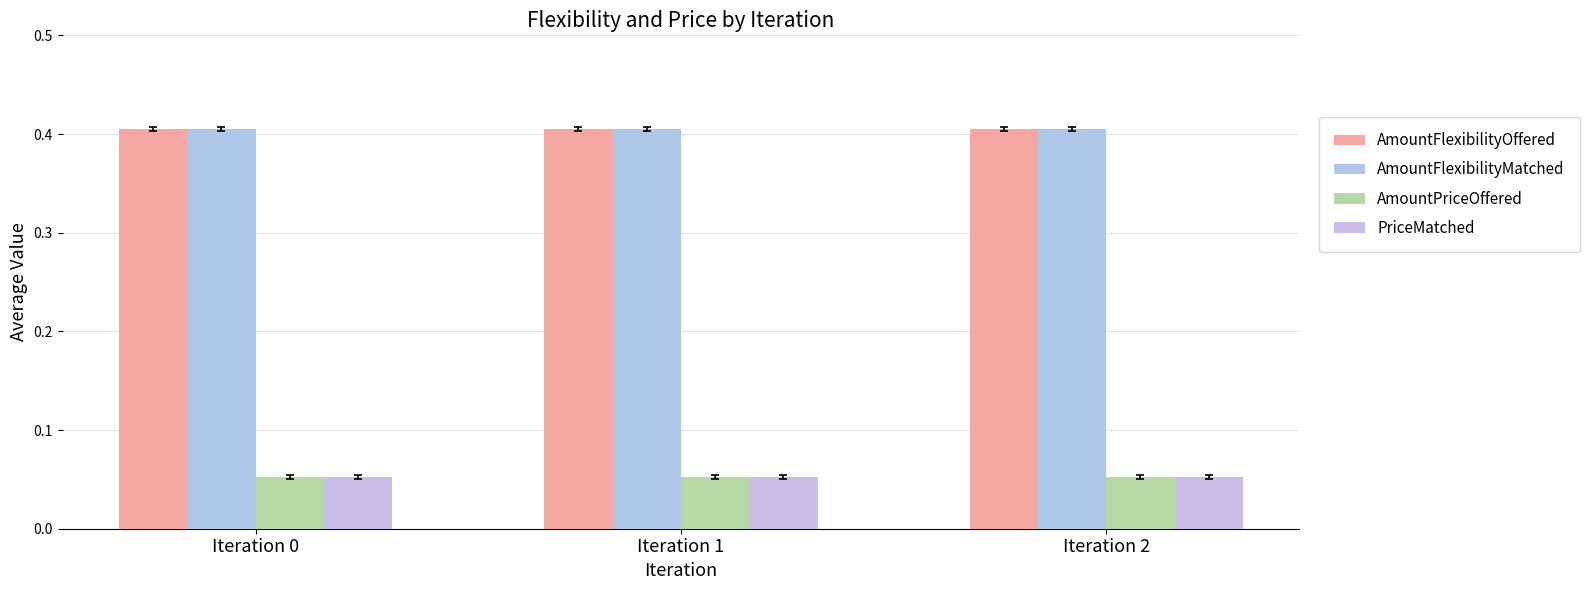

How many bars are there in each group?

4